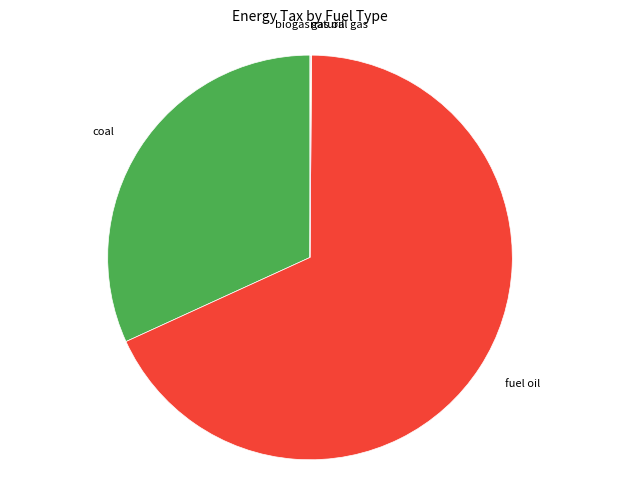

Is there a majority slice in this chart?

Yes